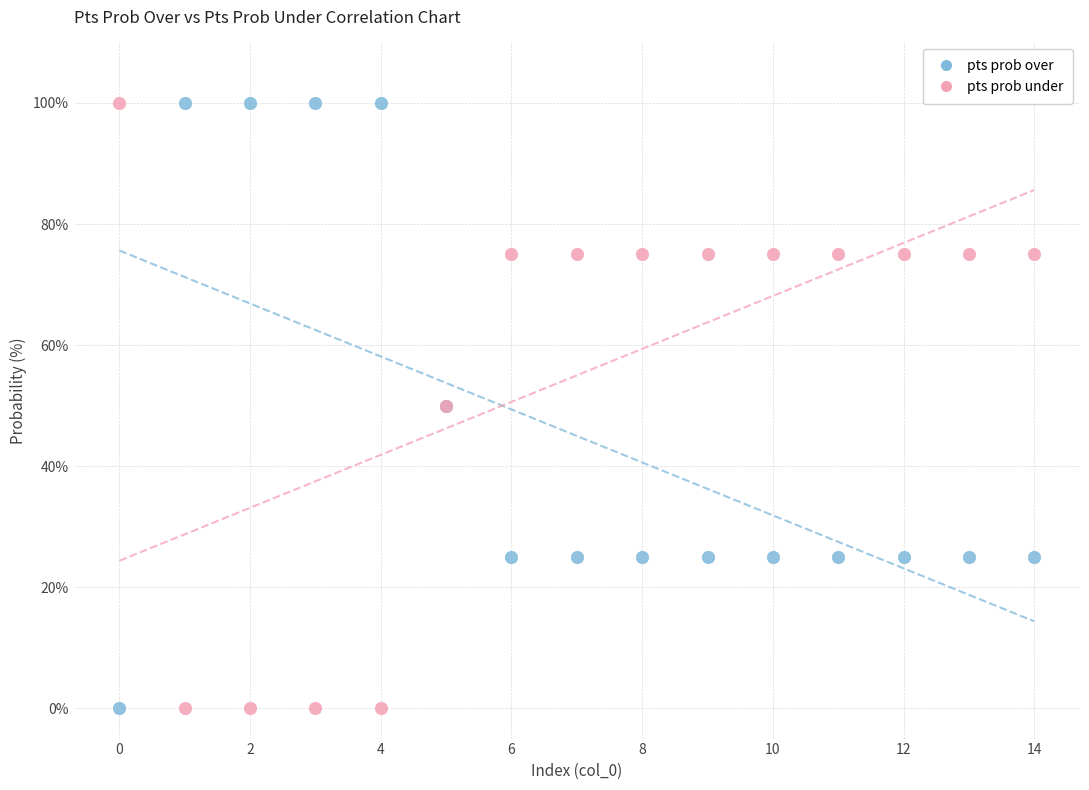

What are all the series names shown in the legend?

pts prob over, pts prob under